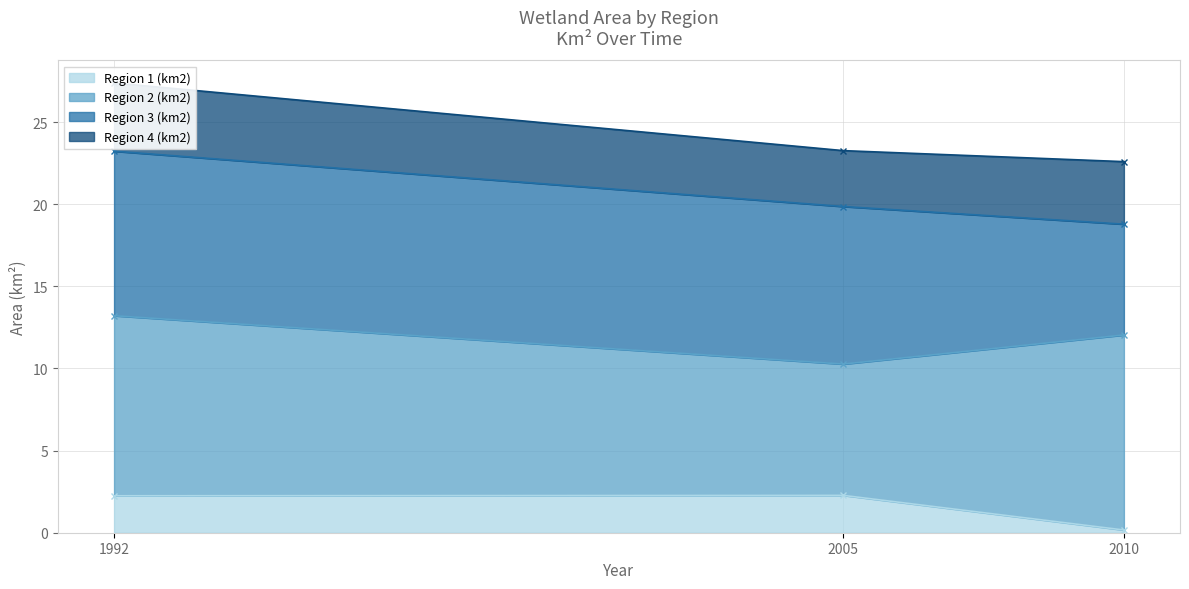

What is the smallest value displayed?

0.2